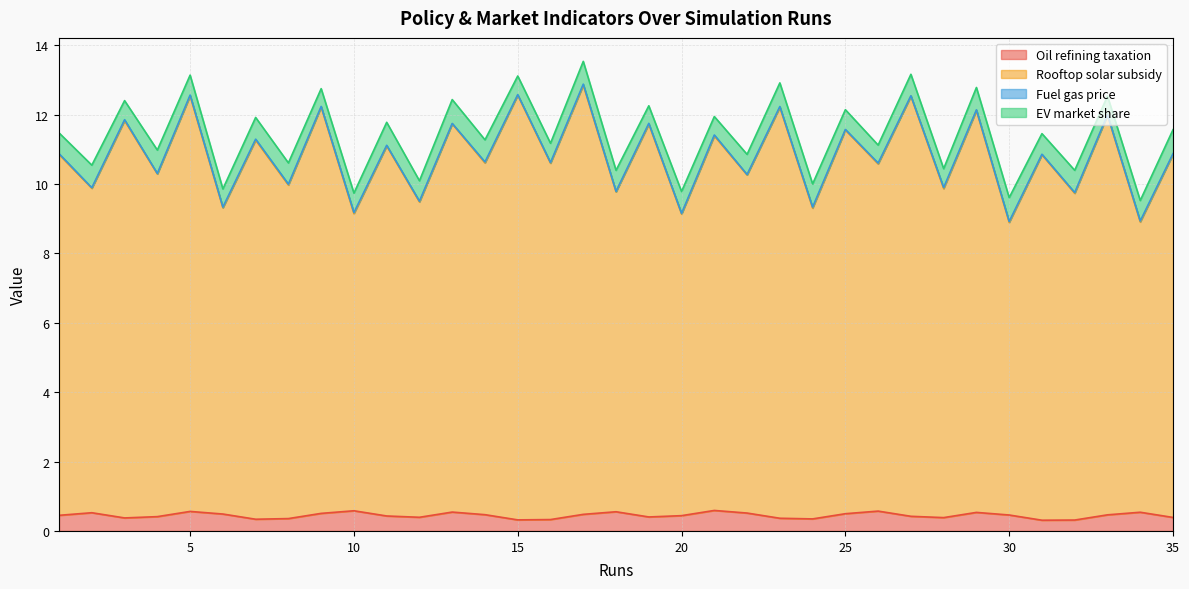

What is the total value across all series at 6?

9.8